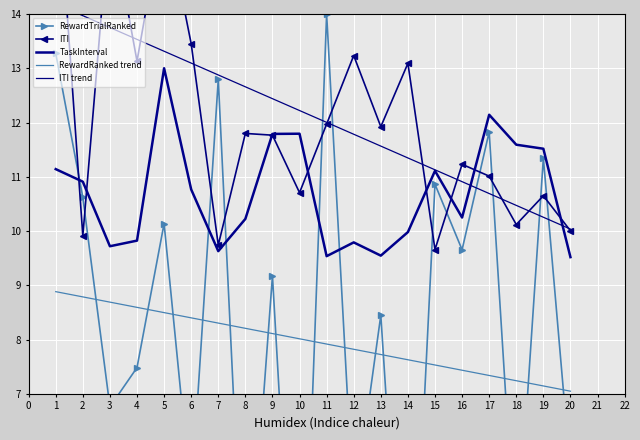

What is the value of the ITI point at the 19th from the left?

10.7